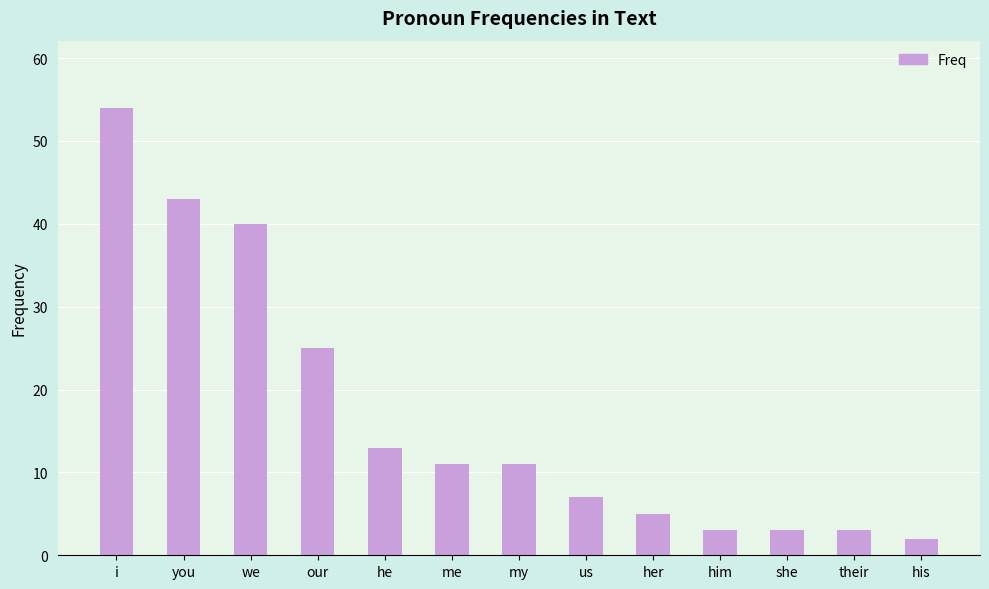

The value at he is 13. True or false?

True